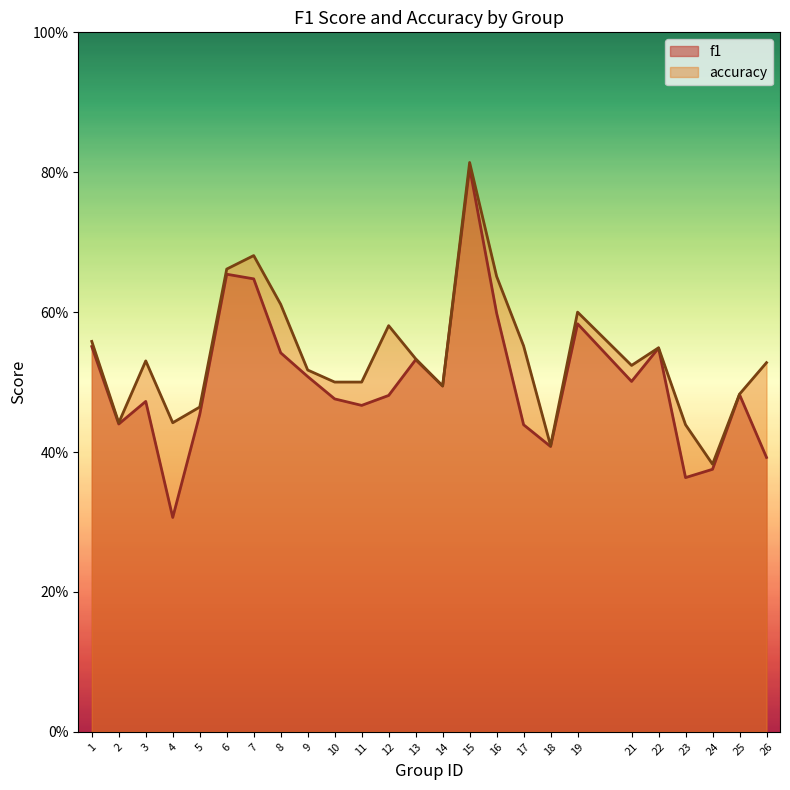

What is the value of the f1 point at the 19th from the left?

0.6